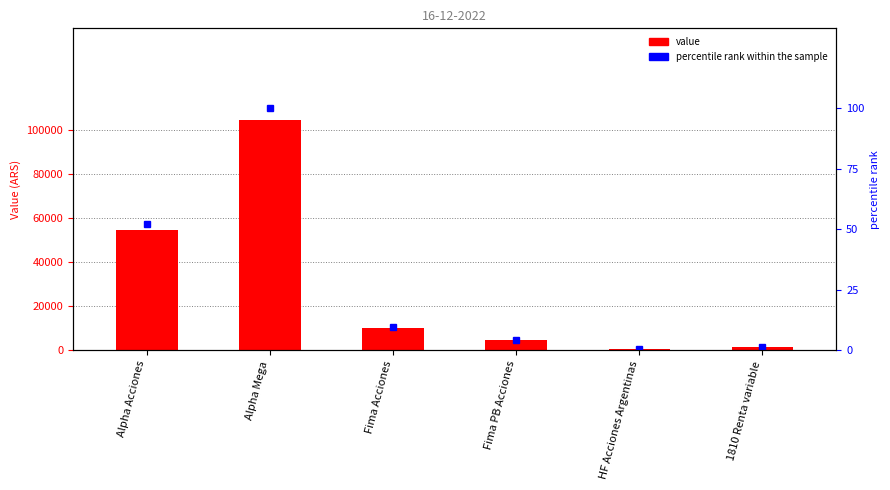

Rank the series at Alpha Mega from highest to lowest value.

value, percentile rank within the sample